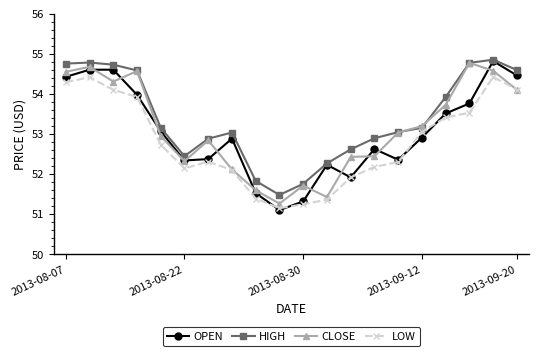

True or false: OPEN has more than 1 points higher than both neighbors.

True